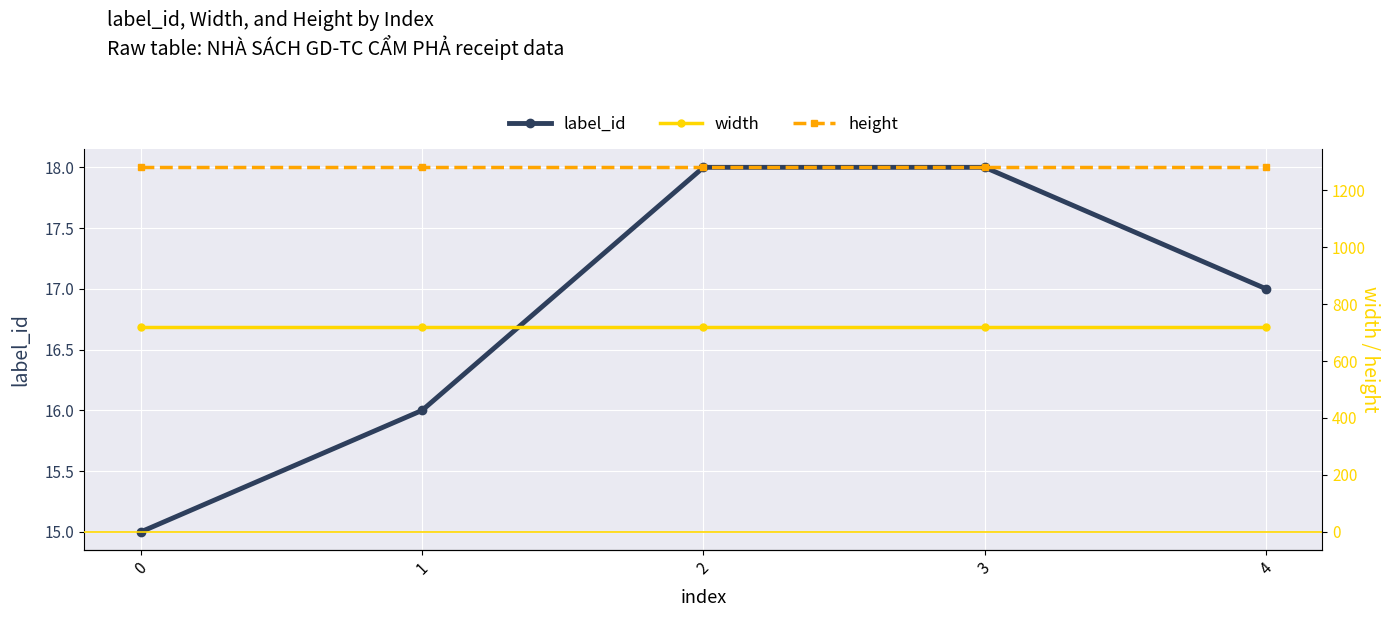

What is the value of the height point at the 2nd from the left?

1280